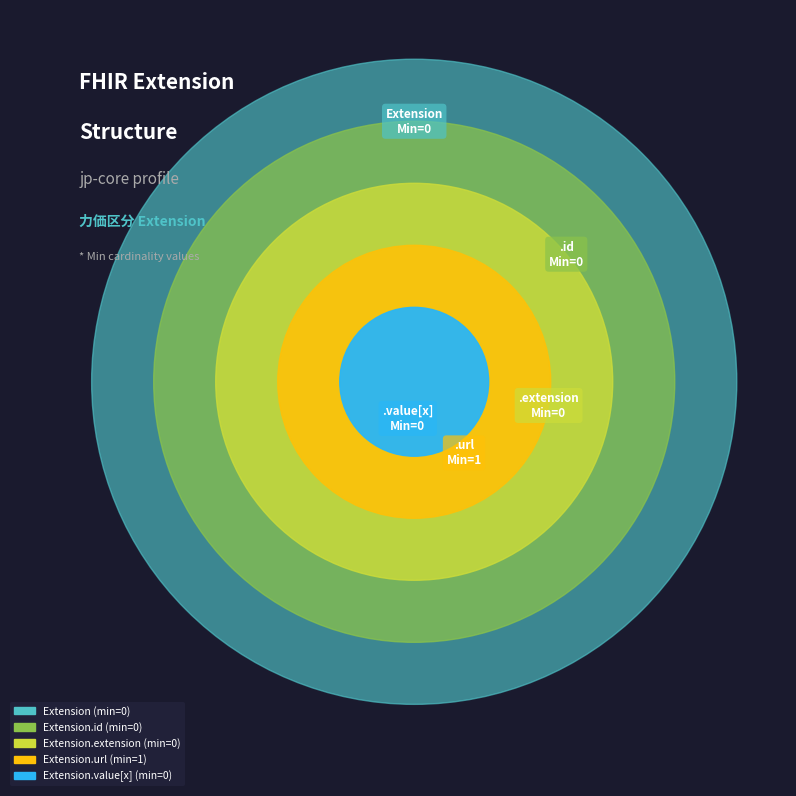

Rank the categories by value from highest to lowest.

Extension.url, Extension, Extension.id, Extension.extension, Extension.value[x]